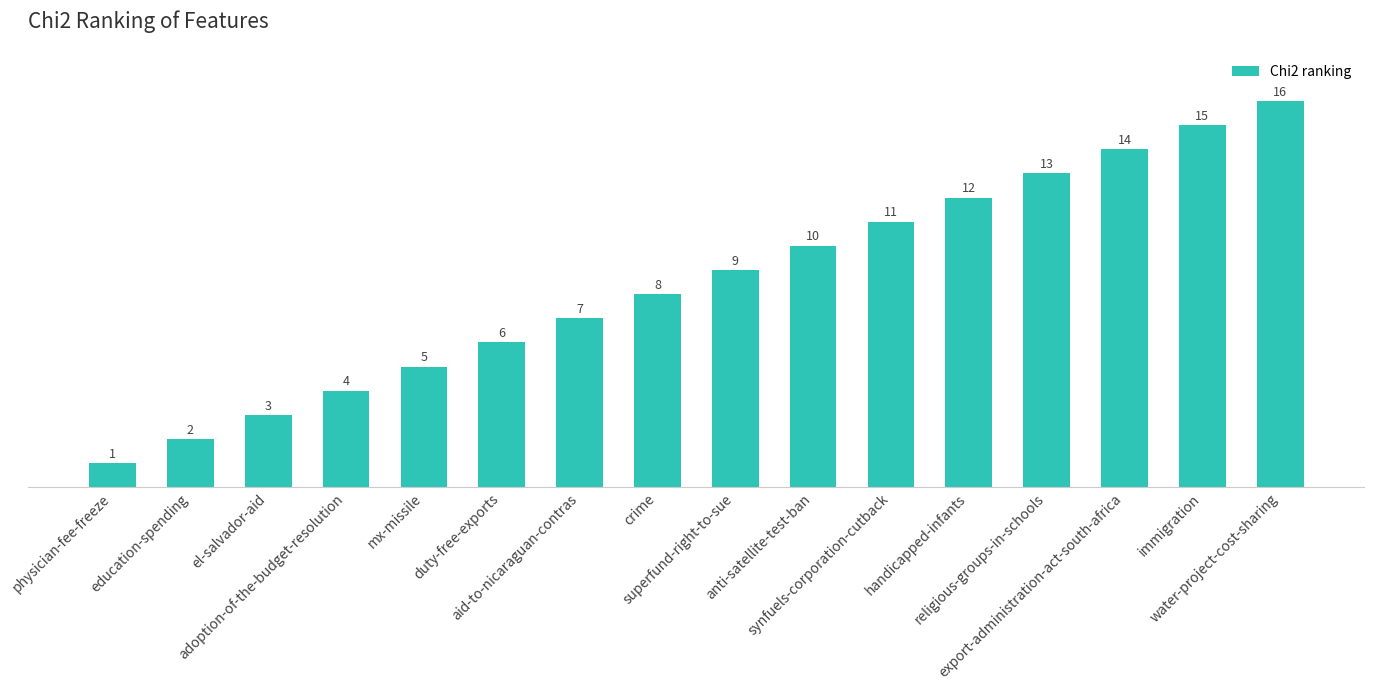

What is the difference between the maximum and second lowest values?

14